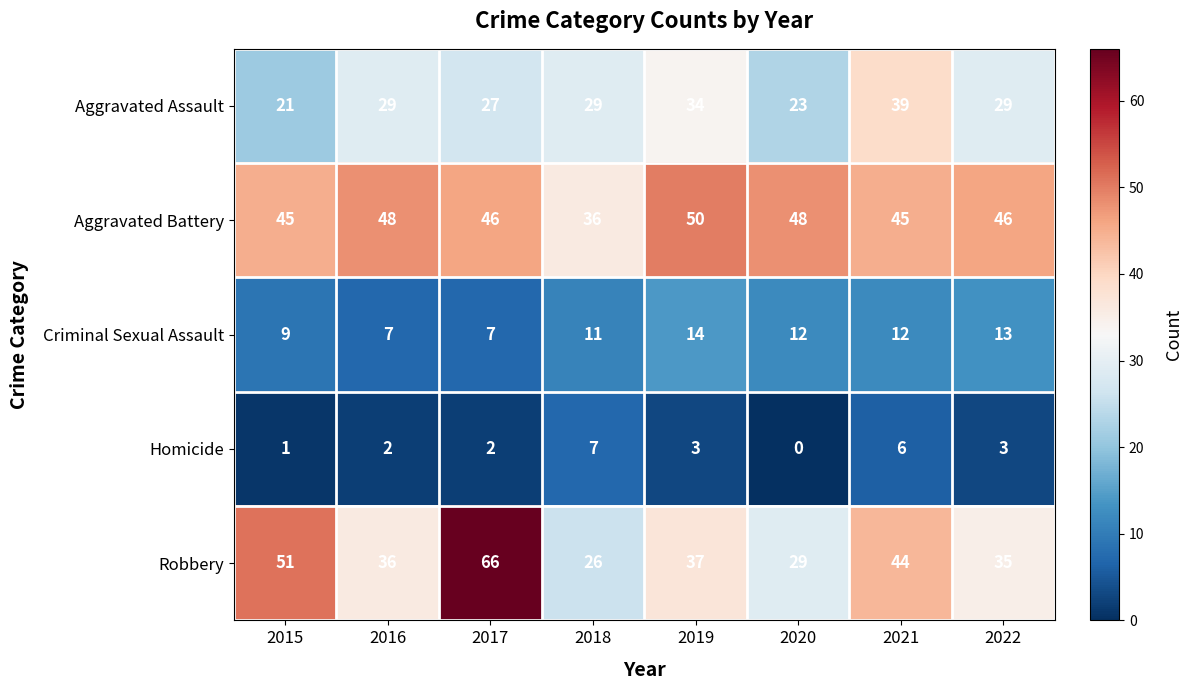

The value of Criminal Sexual Assault at 2020 is 18. True or false?

False